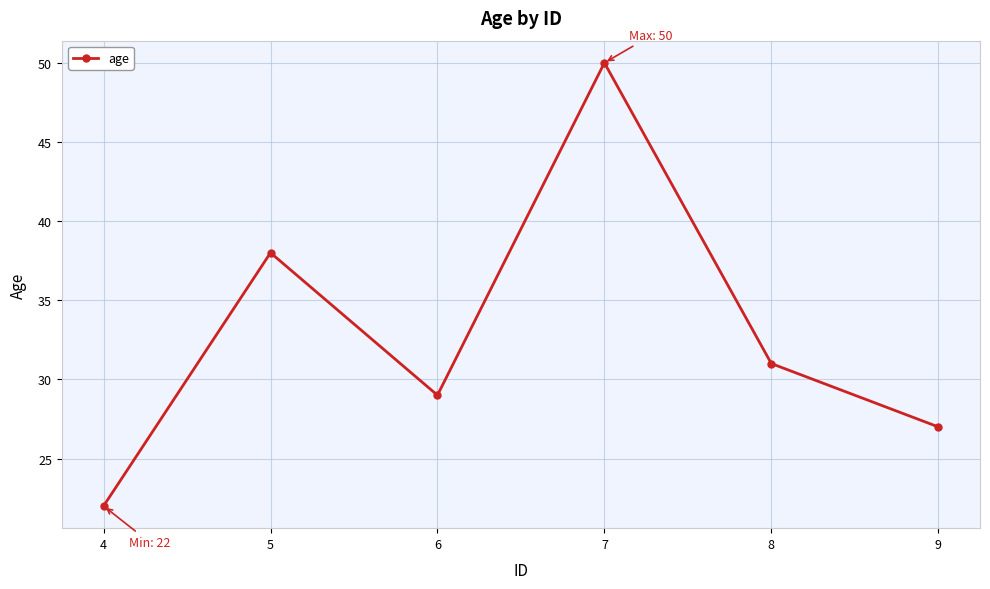

The value at 7 is 50. True or false?

True